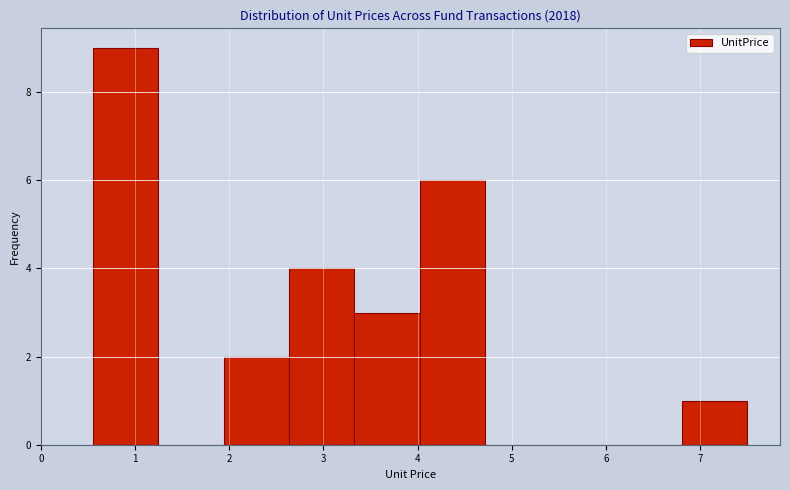

Reading left to right, list every bar in this chart as the range it spans on the x-axis followed by its height. Neither the bar edges nor the heights are printed on the chart, so give them approximately, as read against the axes.

0.6 to 1.2: 9
1.2 to 1.9: 0
1.9 to 2.6: 2
2.6 to 3.3: 4
3.3 to 4.0: 3
4.0 to 4.7: 6
4.7 to 5.4: 0
5.4 to 6.1: 0
6.1 to 6.8: 0
6.8 to 7.5: 1